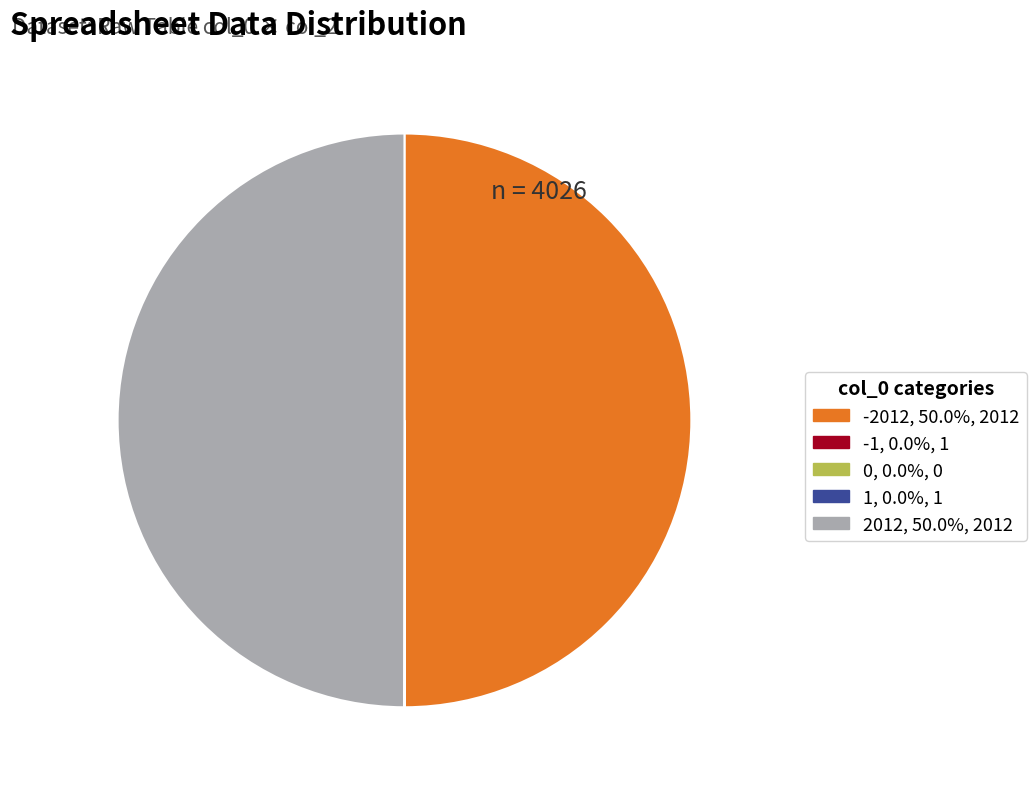

Is there a majority slice in this chart?

No